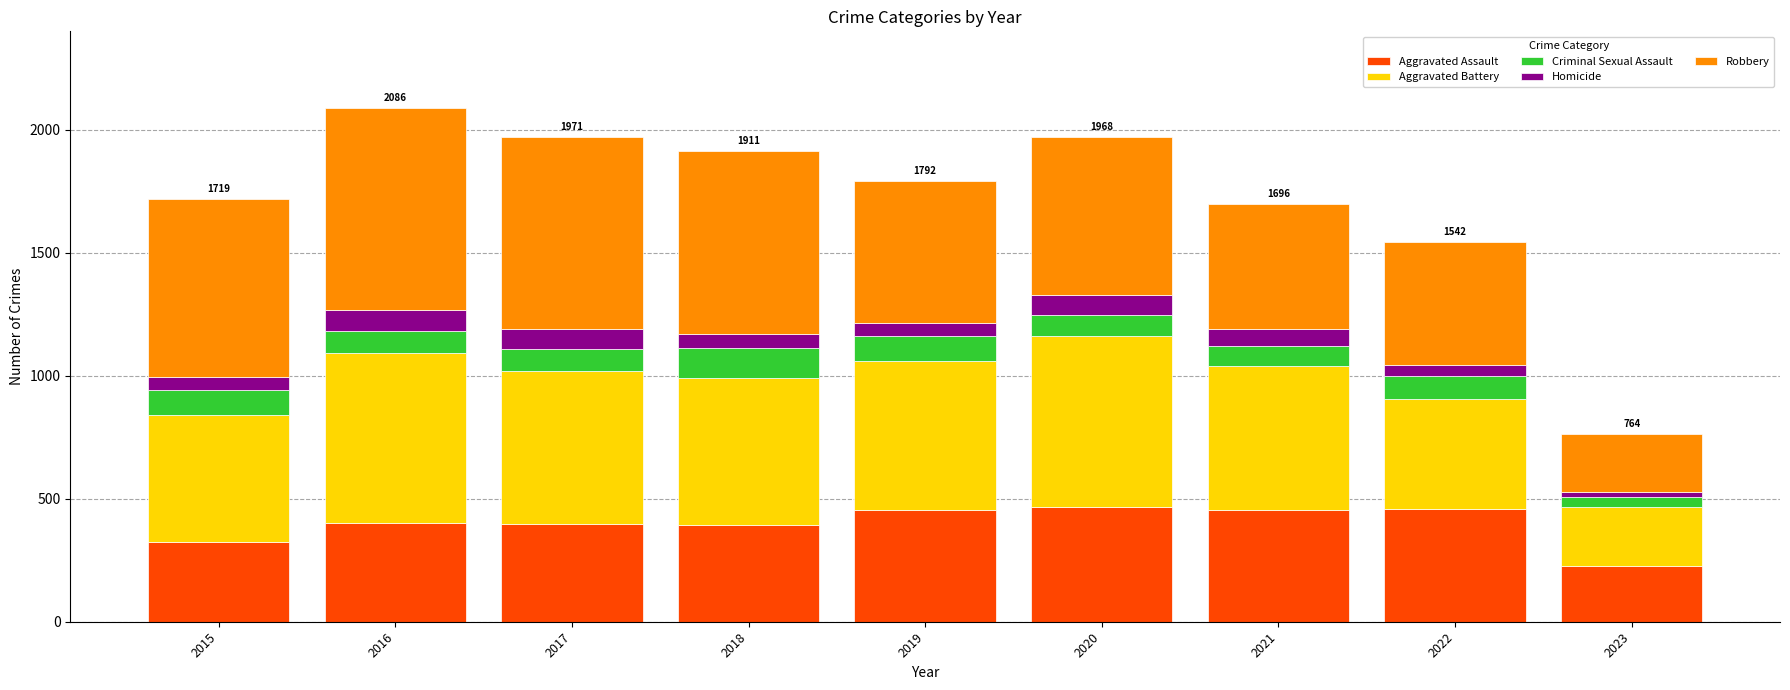

The Aggravated Assault series shows 468 at 2020. True or false?

True